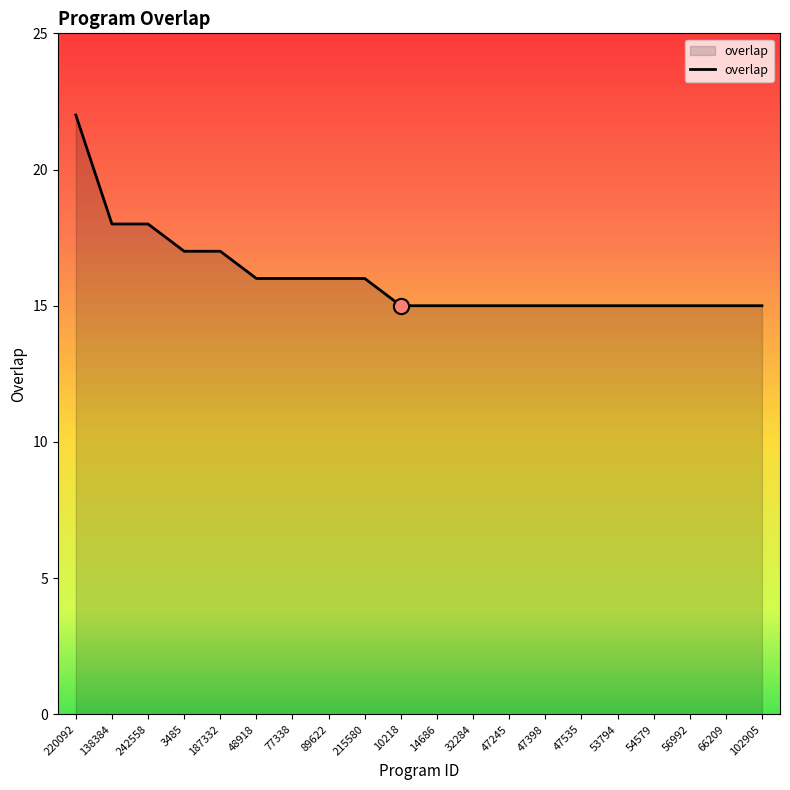

Approximately how many times larger is the value at 138384 compared to 47535?

1.2